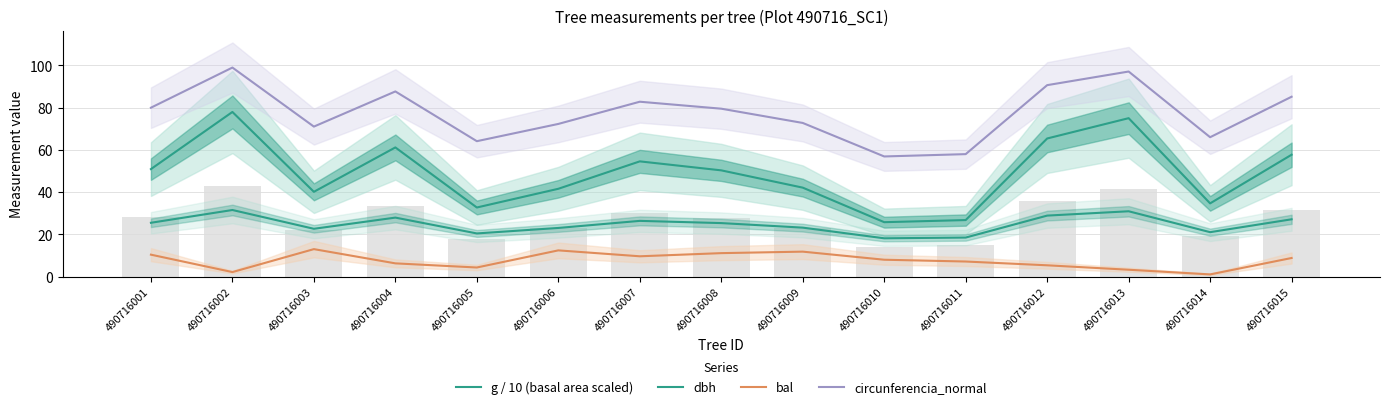

At which category is the sum across all series the highest?

490716002